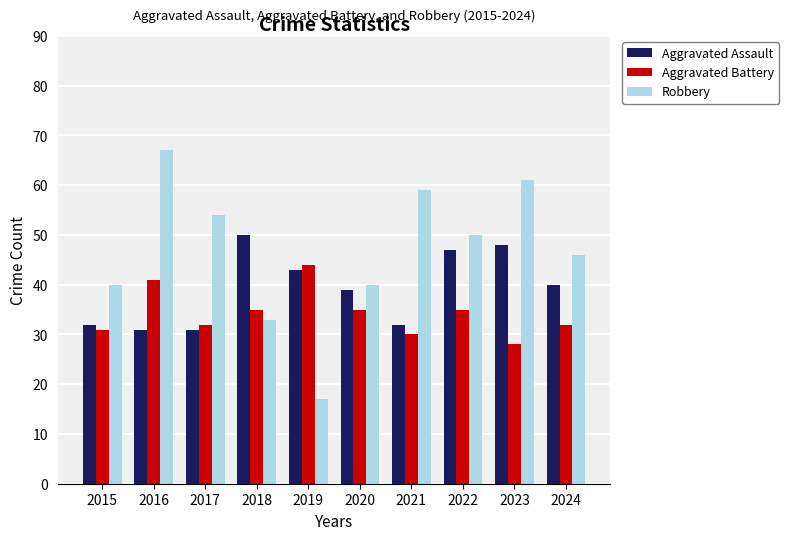

How many bars are there in total?

30